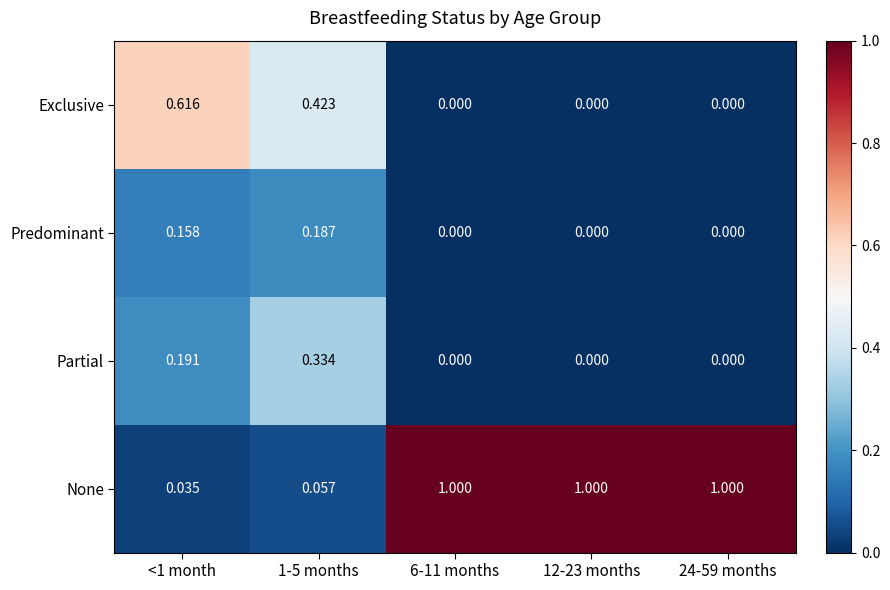

Which series has the widest spread of values?

None